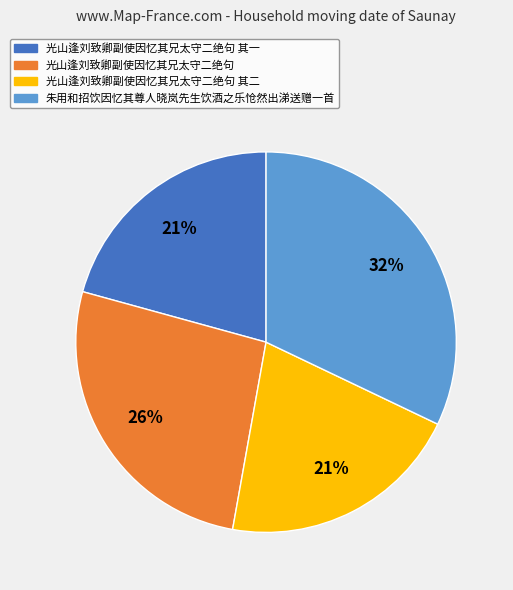

Does any single category account for the majority?

No